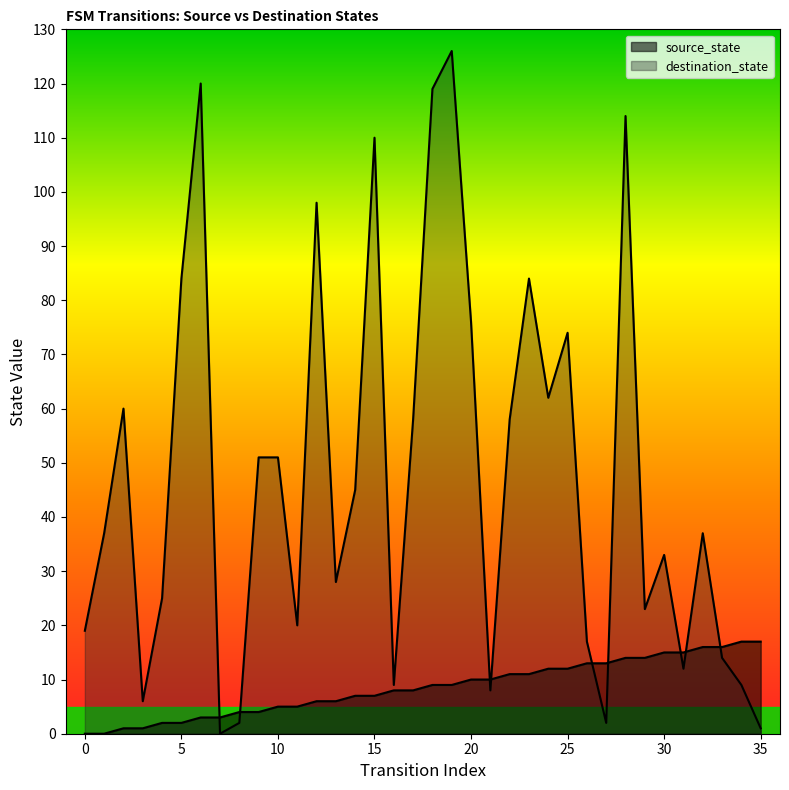

What is the spread (max minus min) of values at 29?

9